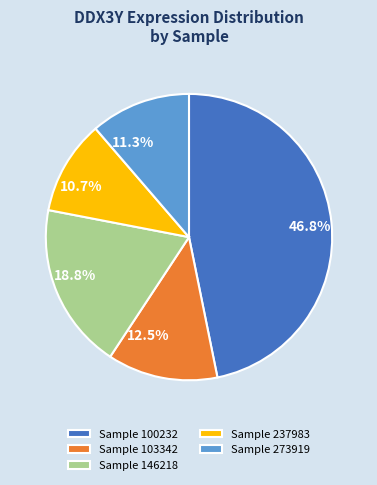

What is the ratio of the value at 18.8% to the value at 46.8%?

0.4